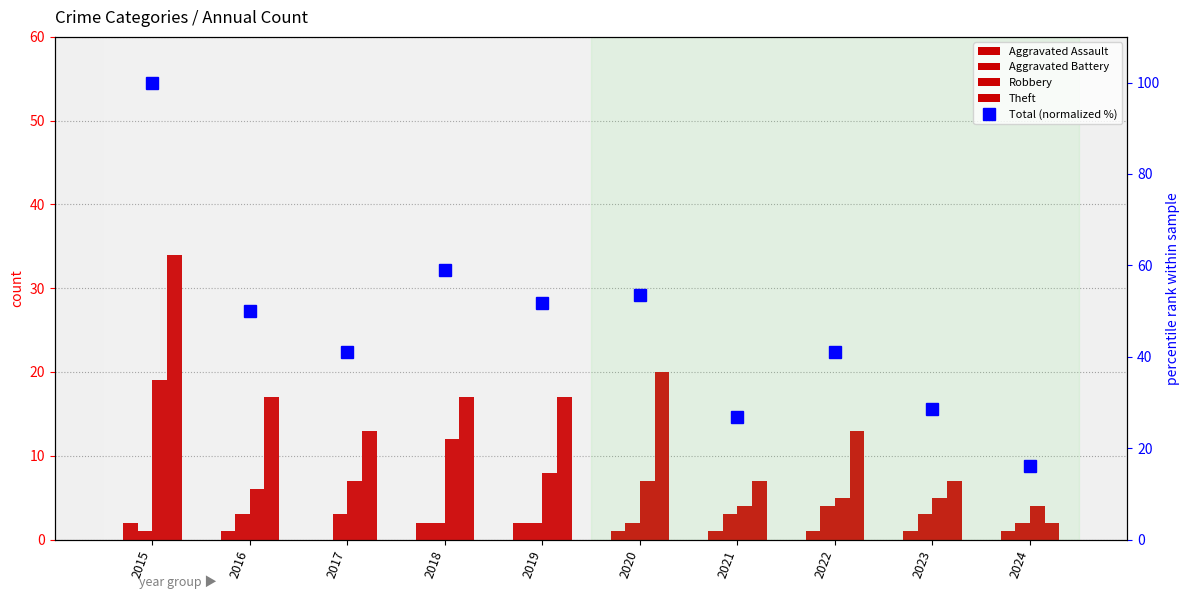

Where is Total (normalized %) nearest to the value 58?

2018